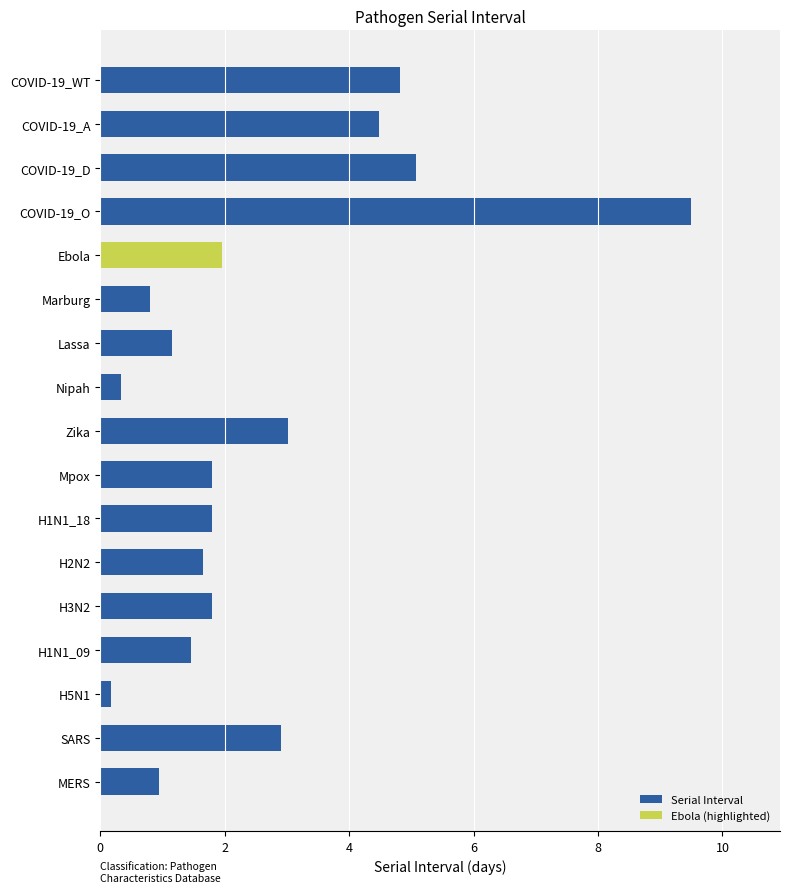

True or false: Serial Interval has a value of 0.3 at H2N2.

False